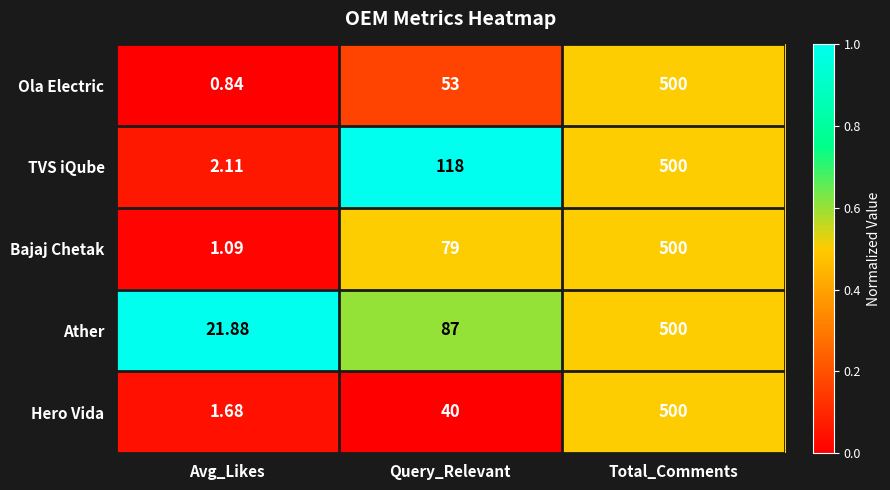

Between Avg_Likes and Query_Relevant, which series saw the biggest shift?

TVS iQube